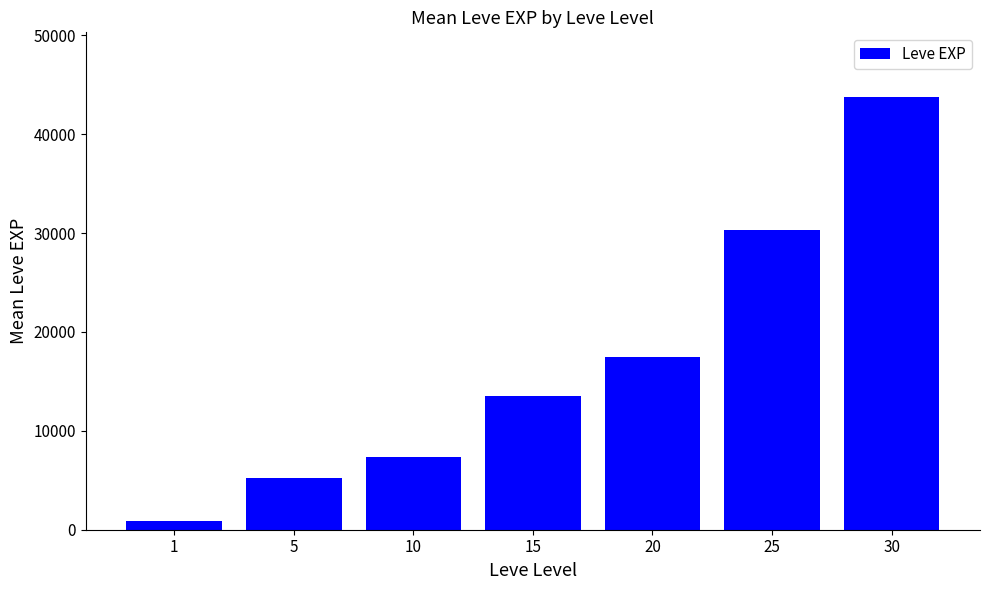

List the labels in order of value, smallest first.

1, 5, 10, 15, 20, 25, 30